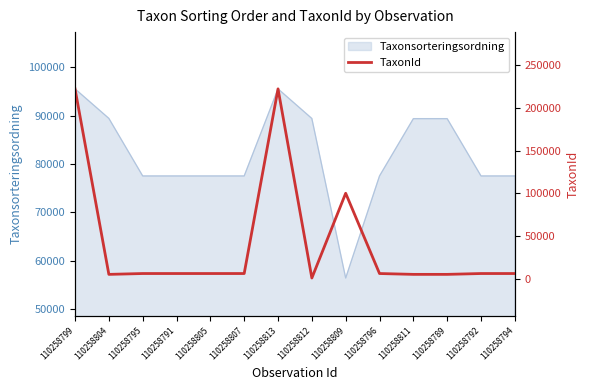

What is the value of the 3rd point from the left?

6425